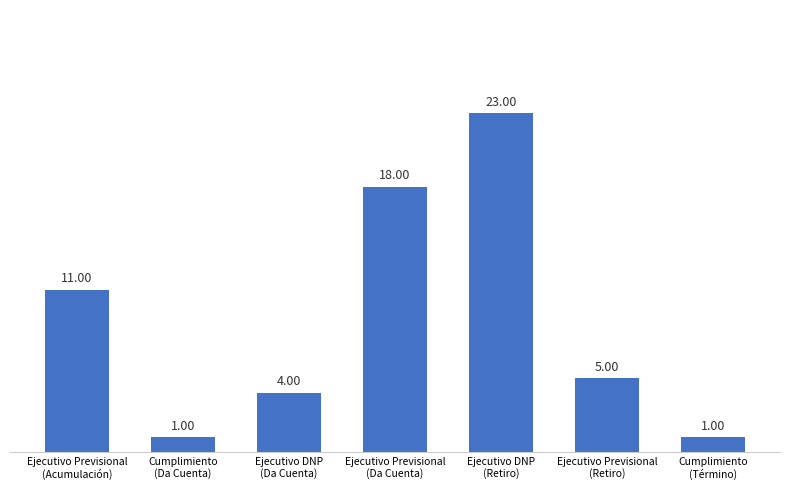

What position from the right is Cumplimiento
(Término)?

1